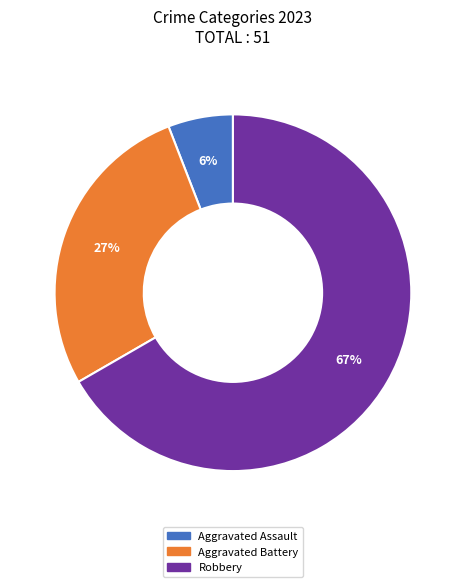

Is there any slice that represents more than half of the pie?

Yes